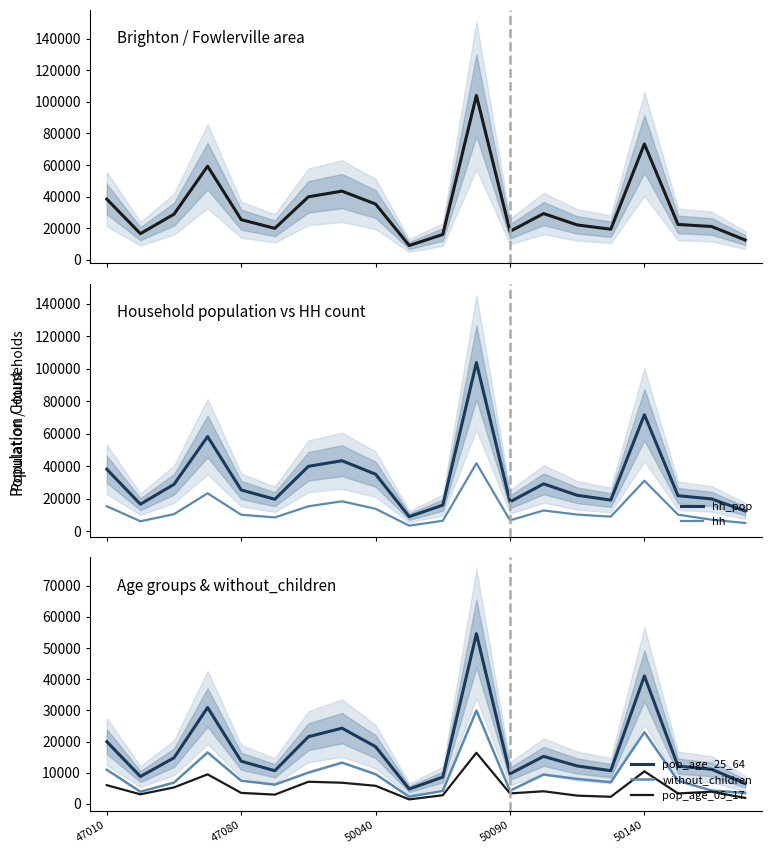

True or false: hh_pop and hh cross at least once.

False